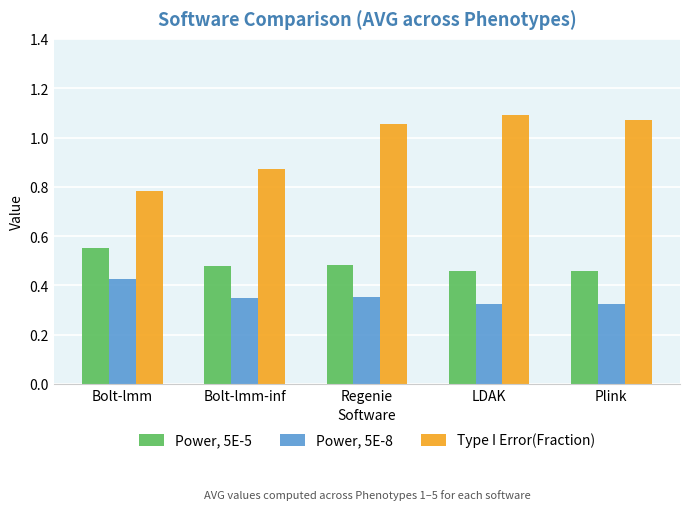

How many bars are there in each group?

3